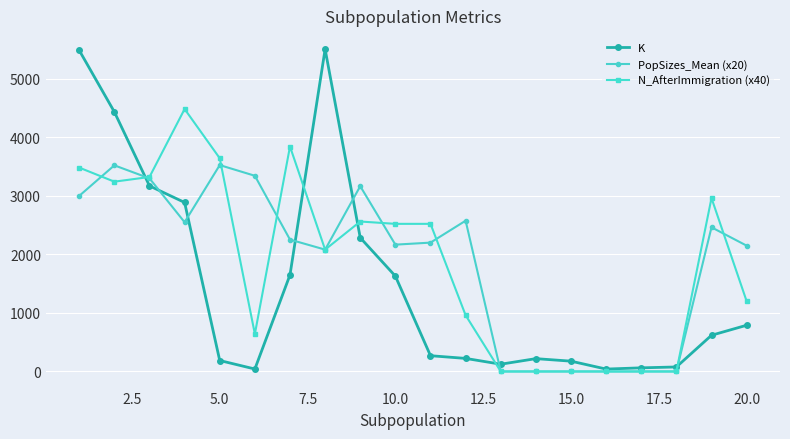

What is the maximum value for N_AfterImmigration (x40)?

4480.0